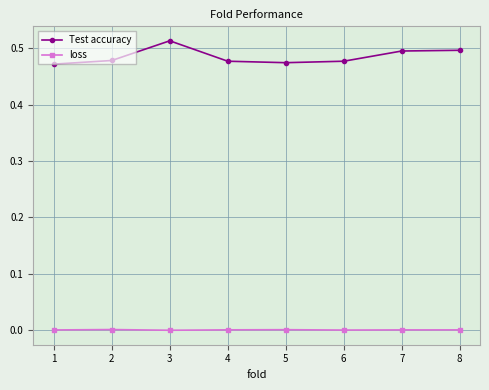

True or false: Test accuracy and loss cross at least once.

False